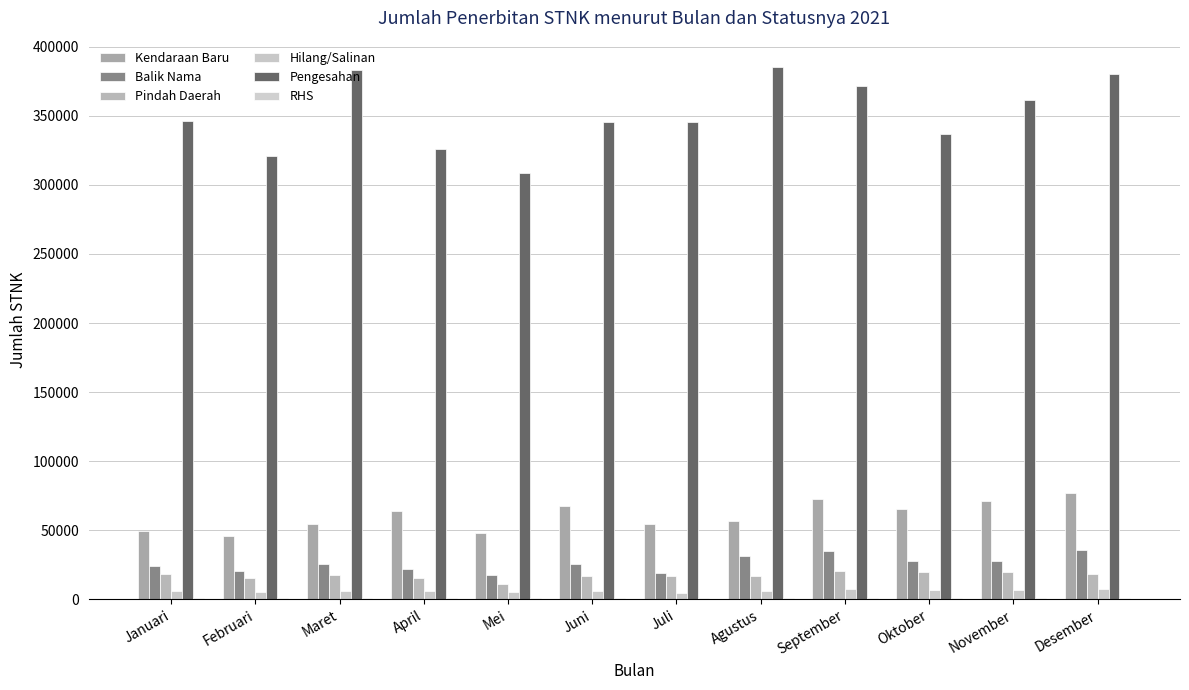

Is it true that RHS equals 1886 at November?

False